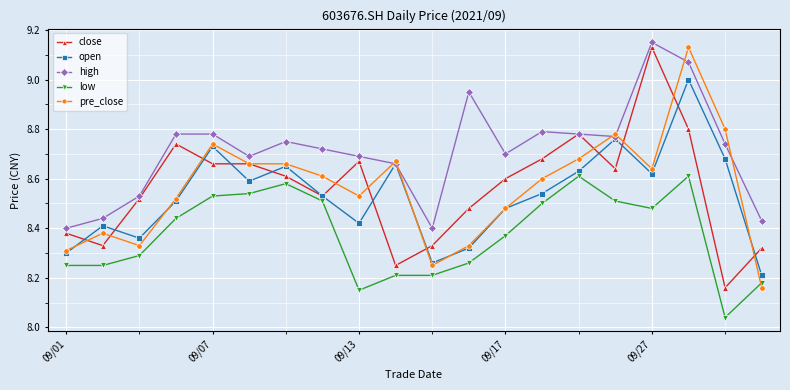

True or false: close has more than 1 points higher than both neighbors.

True